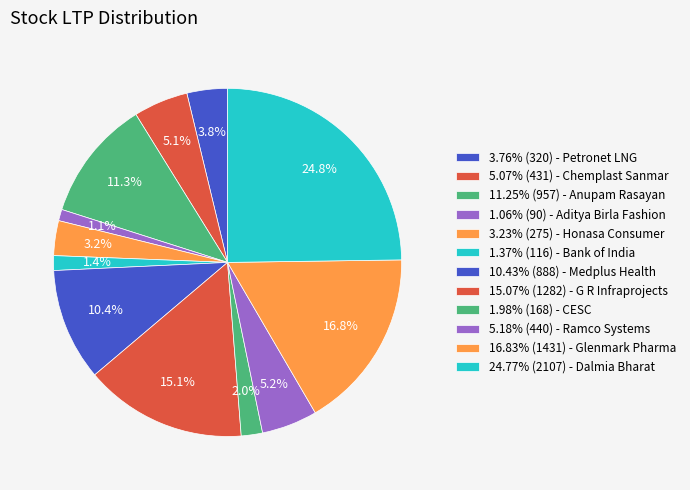

How many segments does this pie chart have?

12